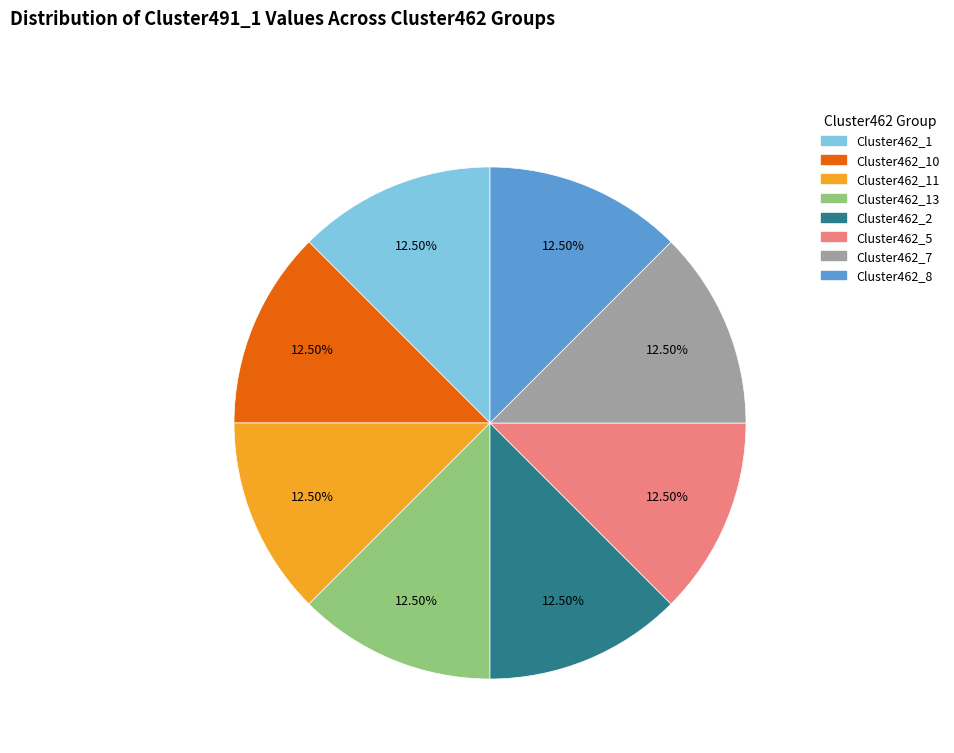

Is there any slice that represents more than half of the pie?

No